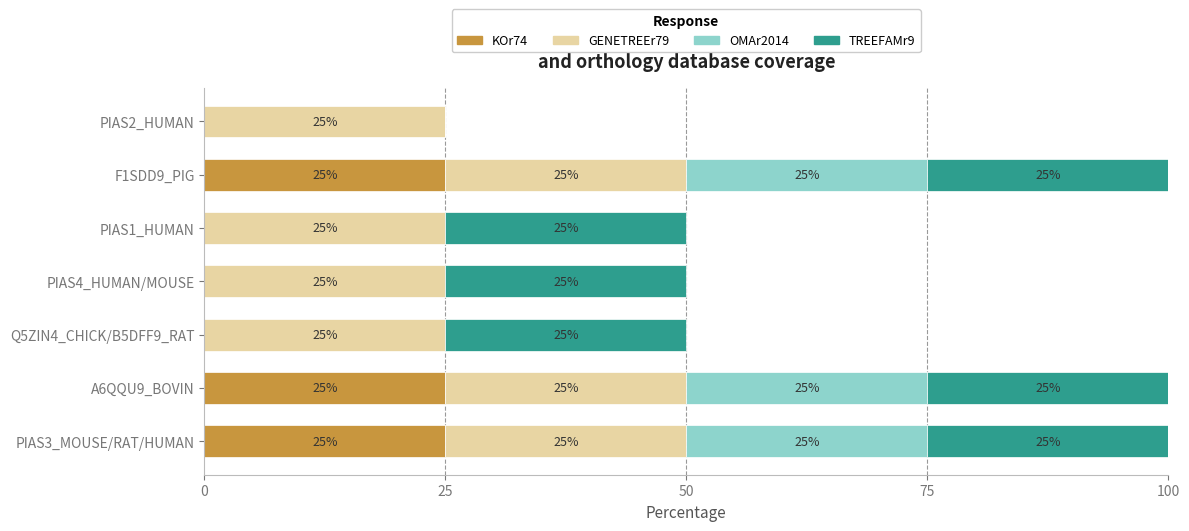

What is the sum of all KOr74 values?

75